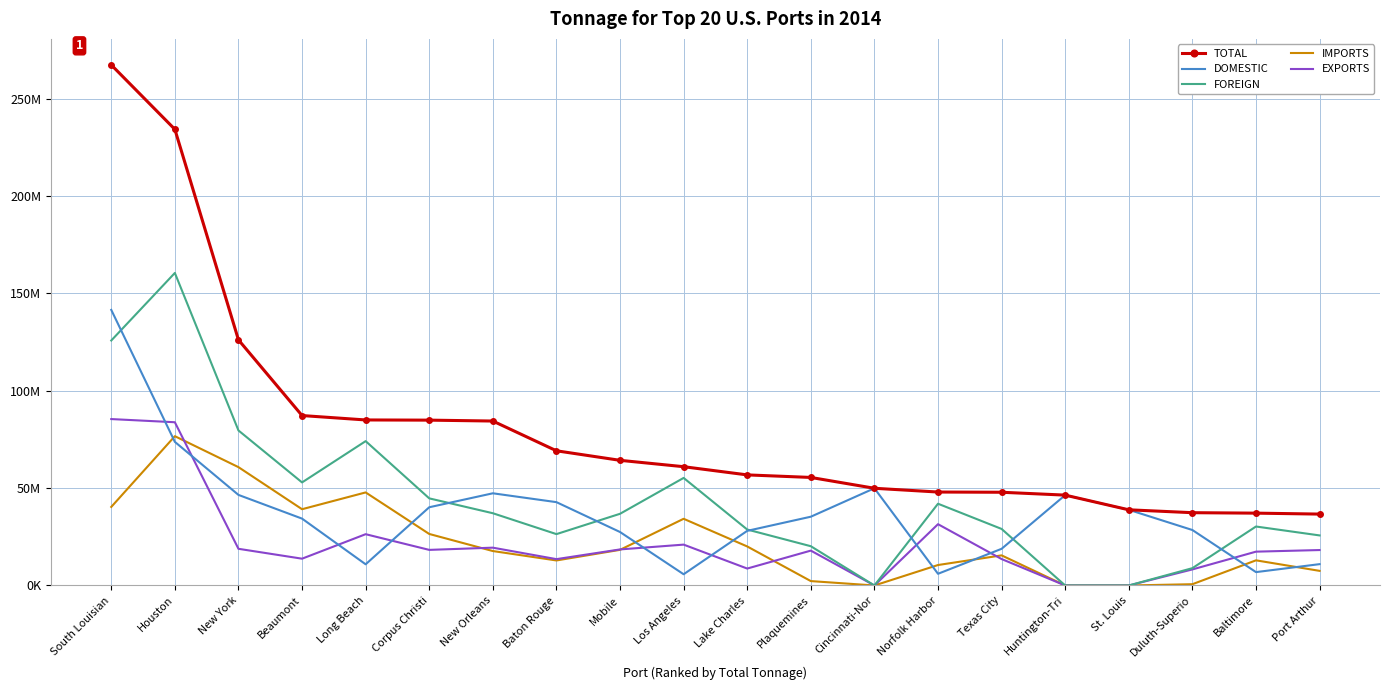

At which category does FOREIGN reach its first local peak?

Houston